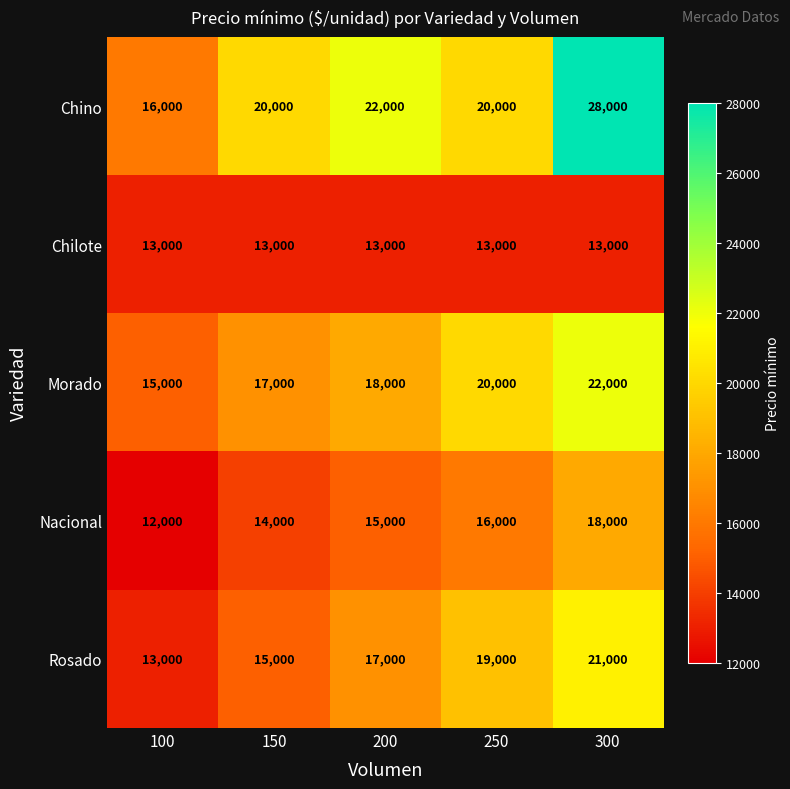

Rank the series by their maximum value, from highest to lowest.

Chino, Morado, Rosado, Nacional, Chilote